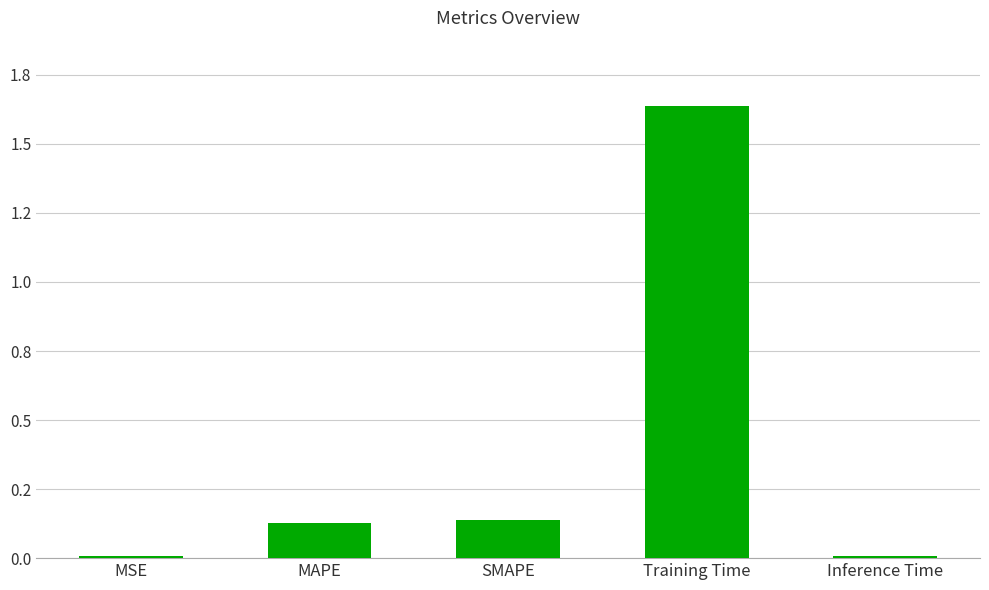

The value at SMAPE is 0.1. True or false?

True